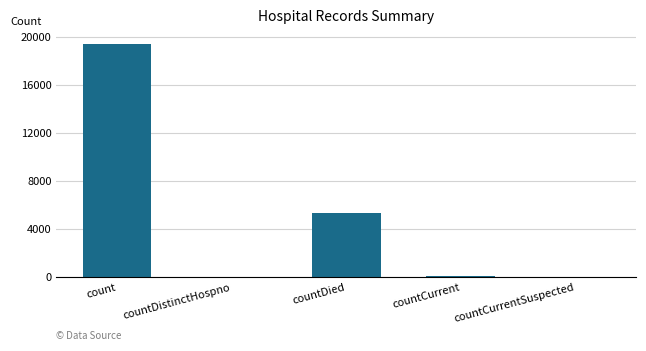

At which label is the value closest to 9710?

countDied